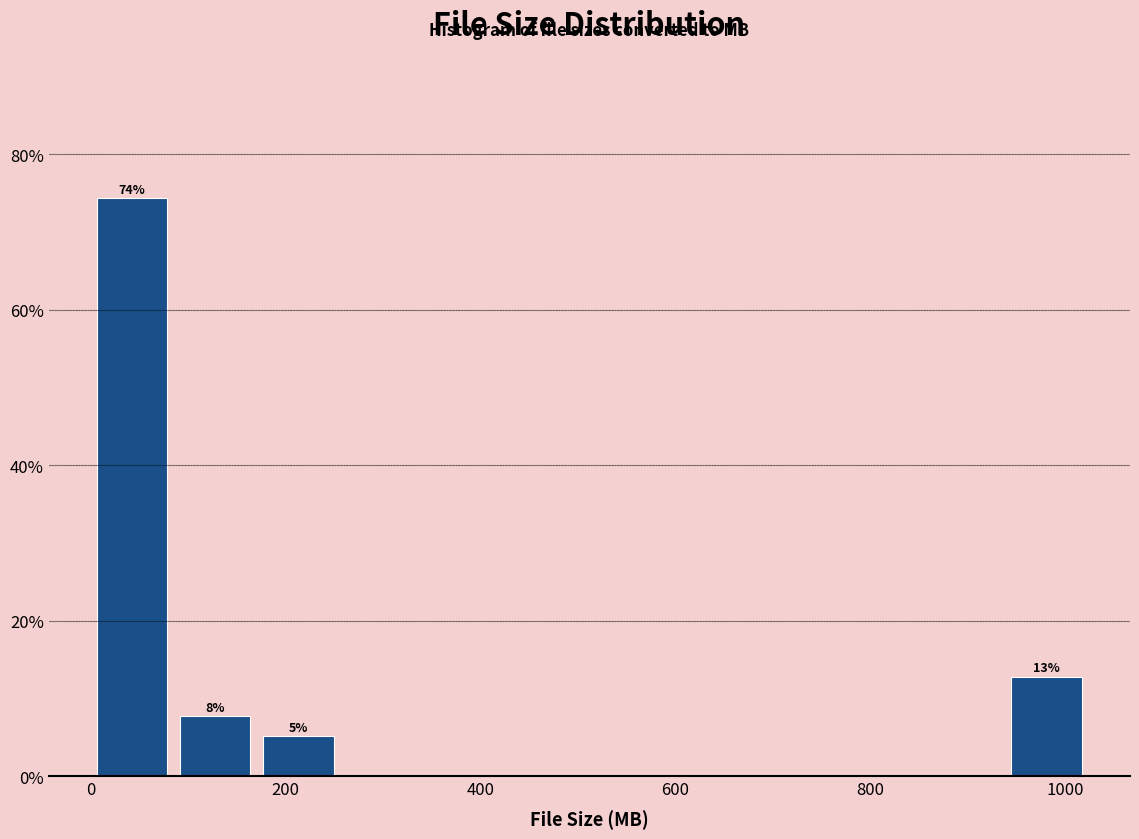

Which range on the x-axis has the tallest bar?

0 to 80